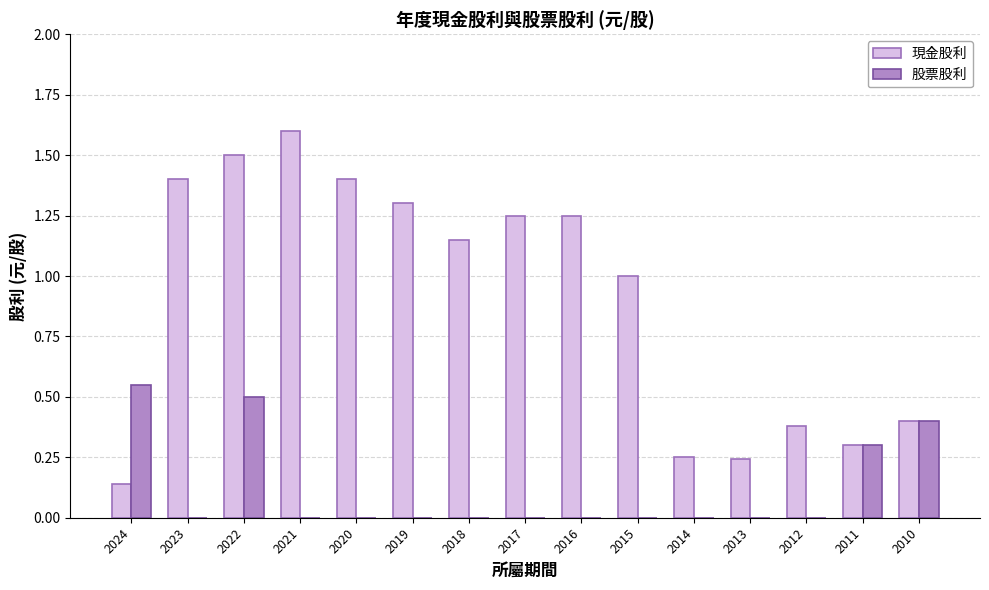

What is the sum of all 股票股利 values?

1.8